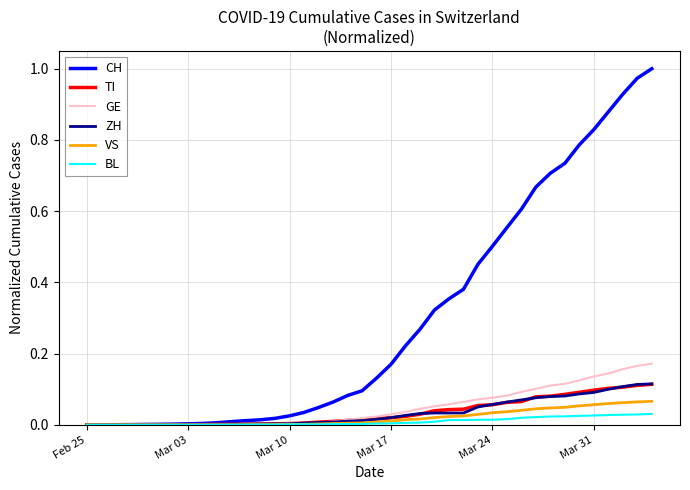

True or false: BL and ZH intersect in this chart.

False